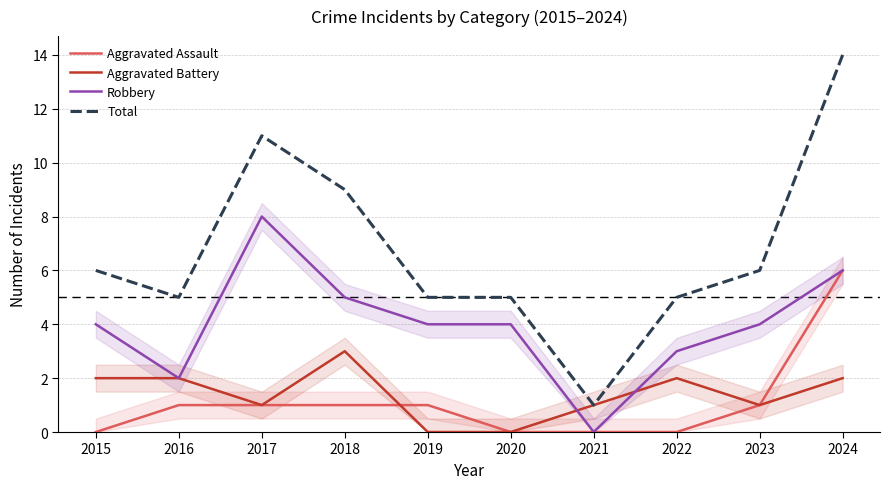

Reading left to right, transcribe all the data shown in this chart.

Aggravated Assault: 0	1	1	1	1	0	0	0	1	6
Aggravated Battery: 2	2	1	3	0	0	1	2	1	2
Robbery: 4	2	8	5	4	4	0	3	4	6
Total: 6	5	11	9	5	5	1	5	6	14